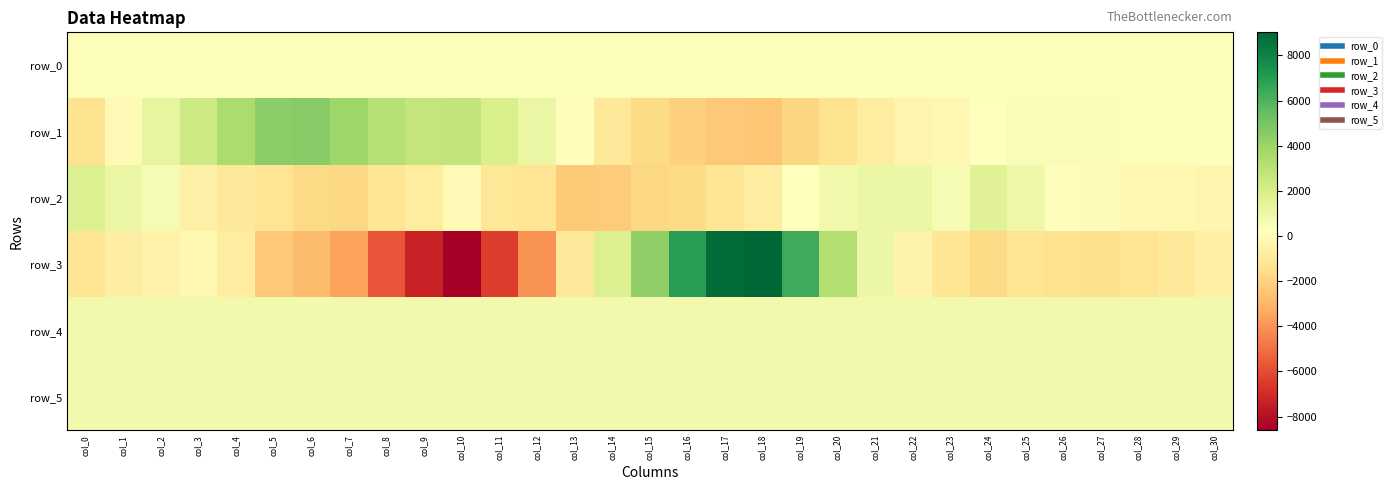

Which series has the largest total across all categories?

row_5